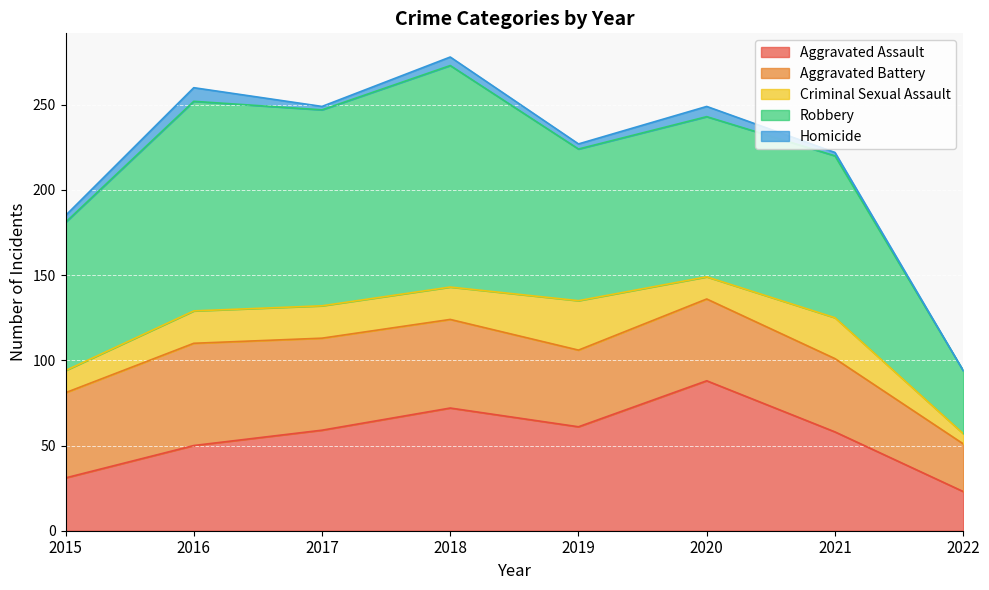

What are all the series names shown in the legend?

Aggravated Assault, Aggravated Battery, Criminal Sexual Assault, Robbery, Homicide